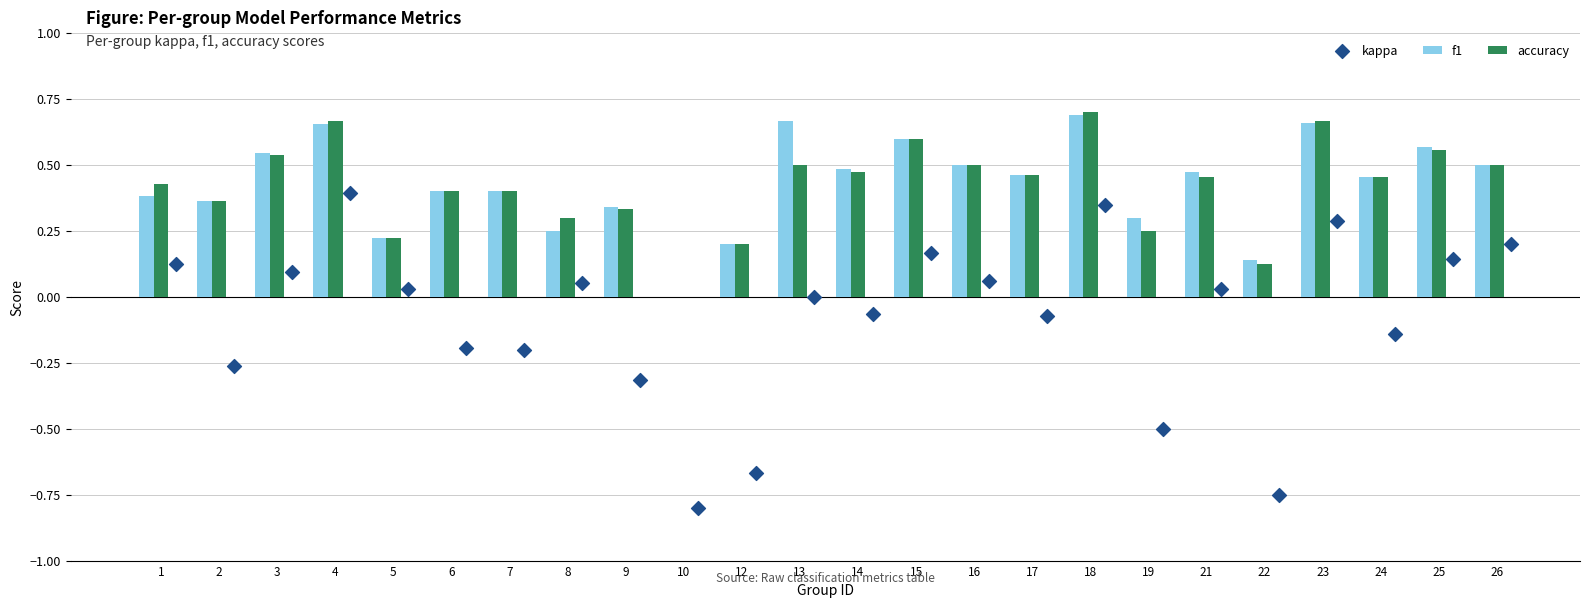

Which series has the largest total across all categories?

f1